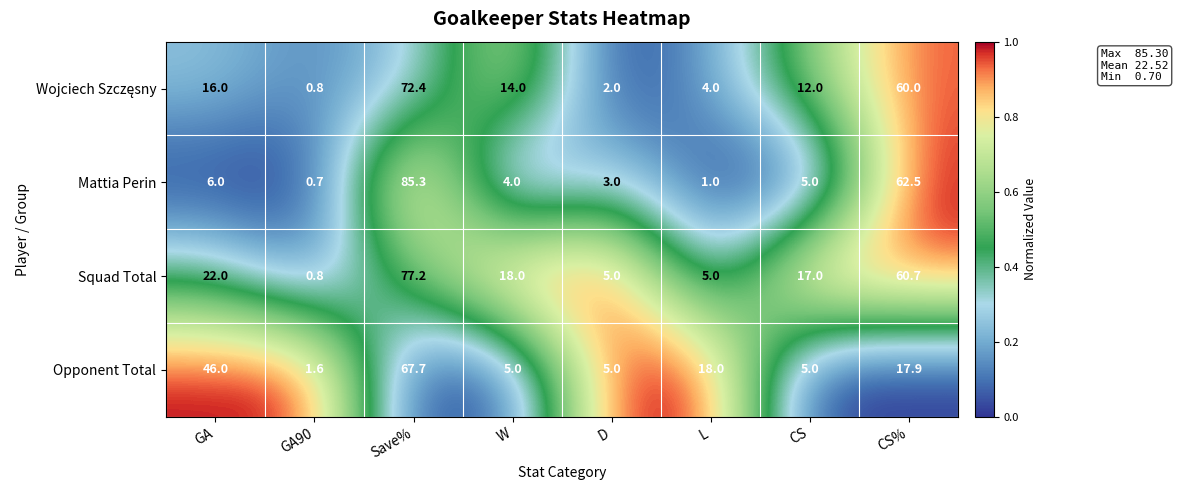

What is the sum of all Squad Total values?

205.7